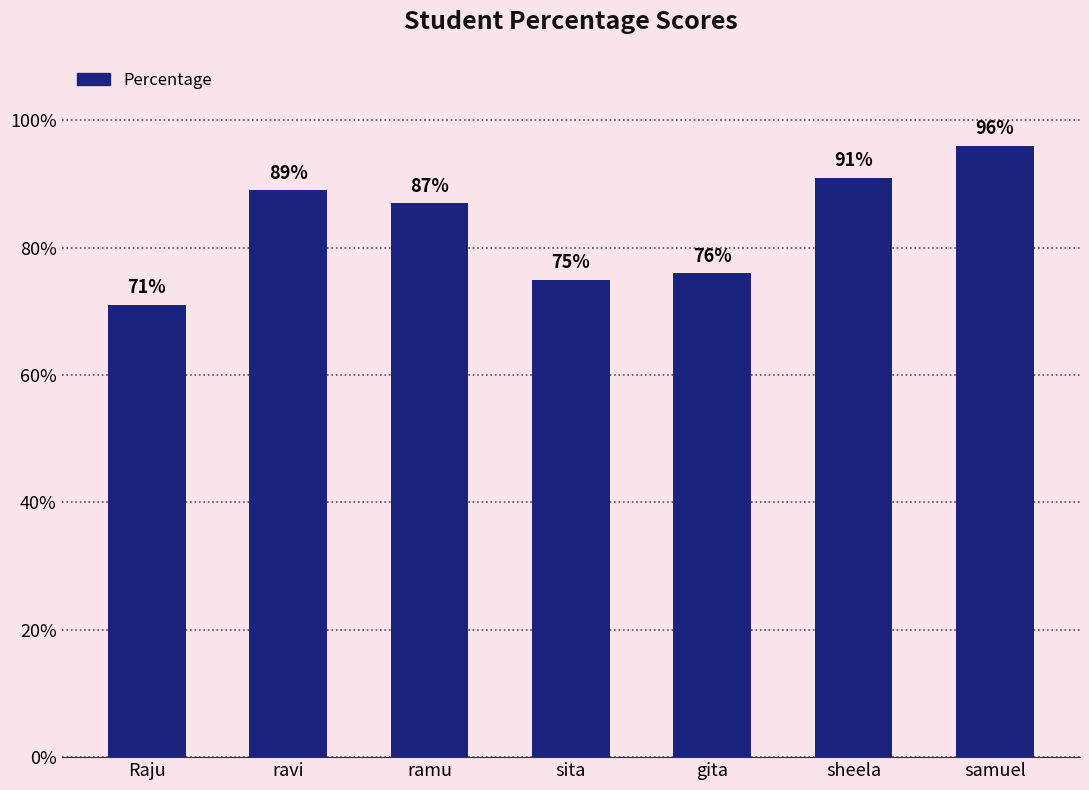

What is the sum of all values?

585